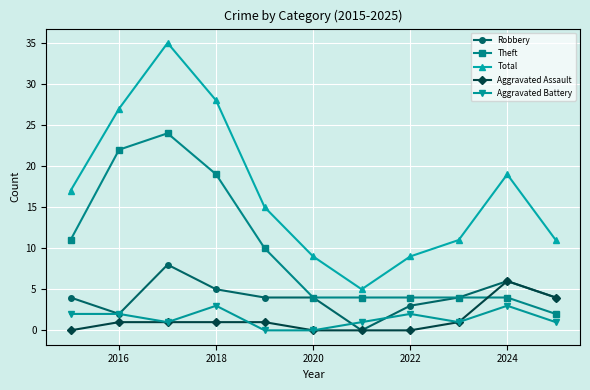

Which series has the largest range (max minus min)?

Total